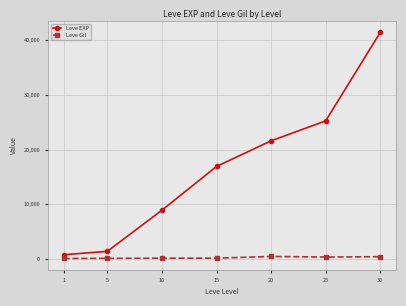

What is the total value across all series at 5?

1560